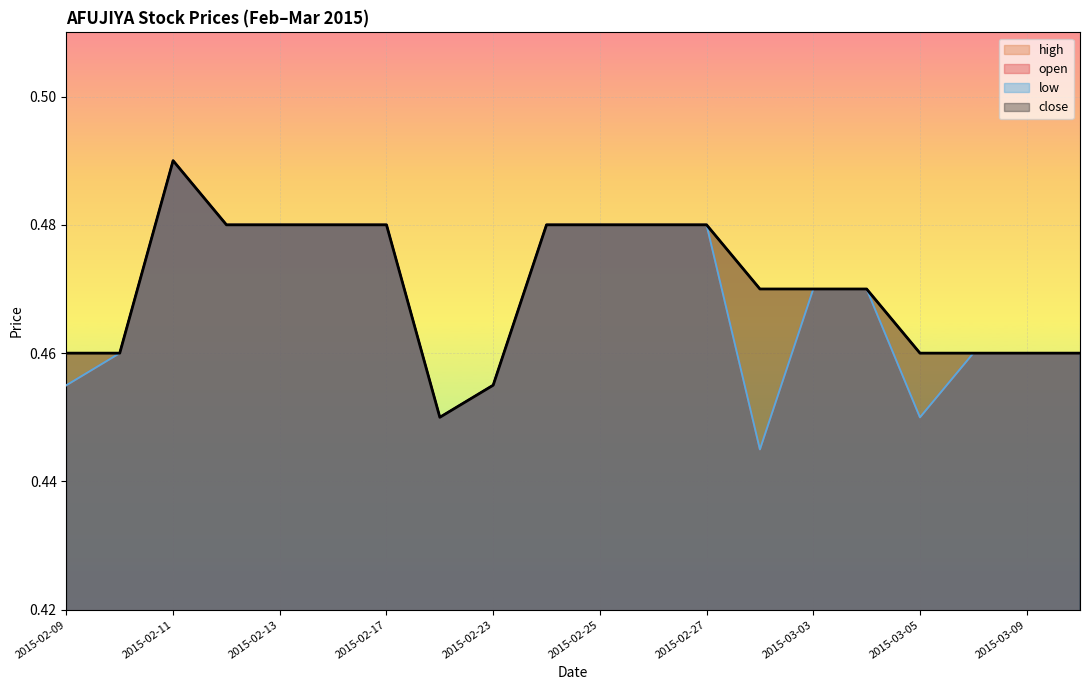

Which series changed the most between 2015-02-27 and 2015-03-10?

open